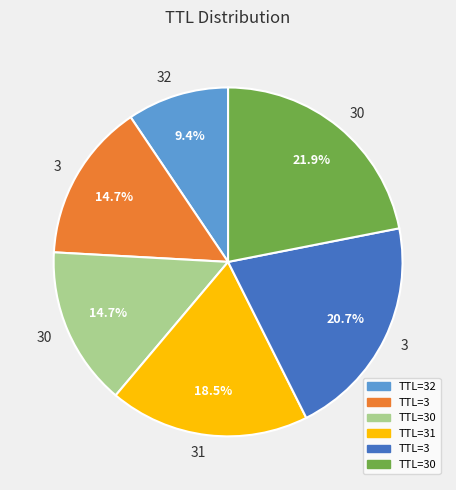

Is there any slice that represents more than half of the pie?

No